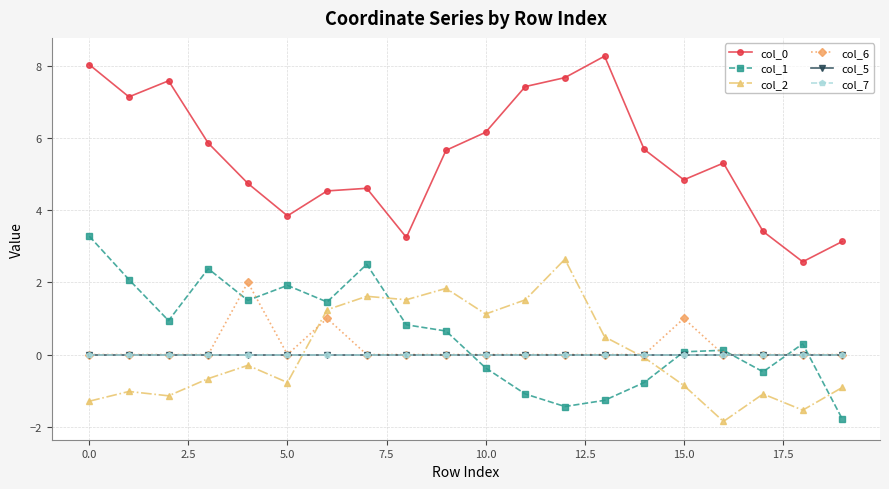

Is this an area chart (filled region under the line)?

No